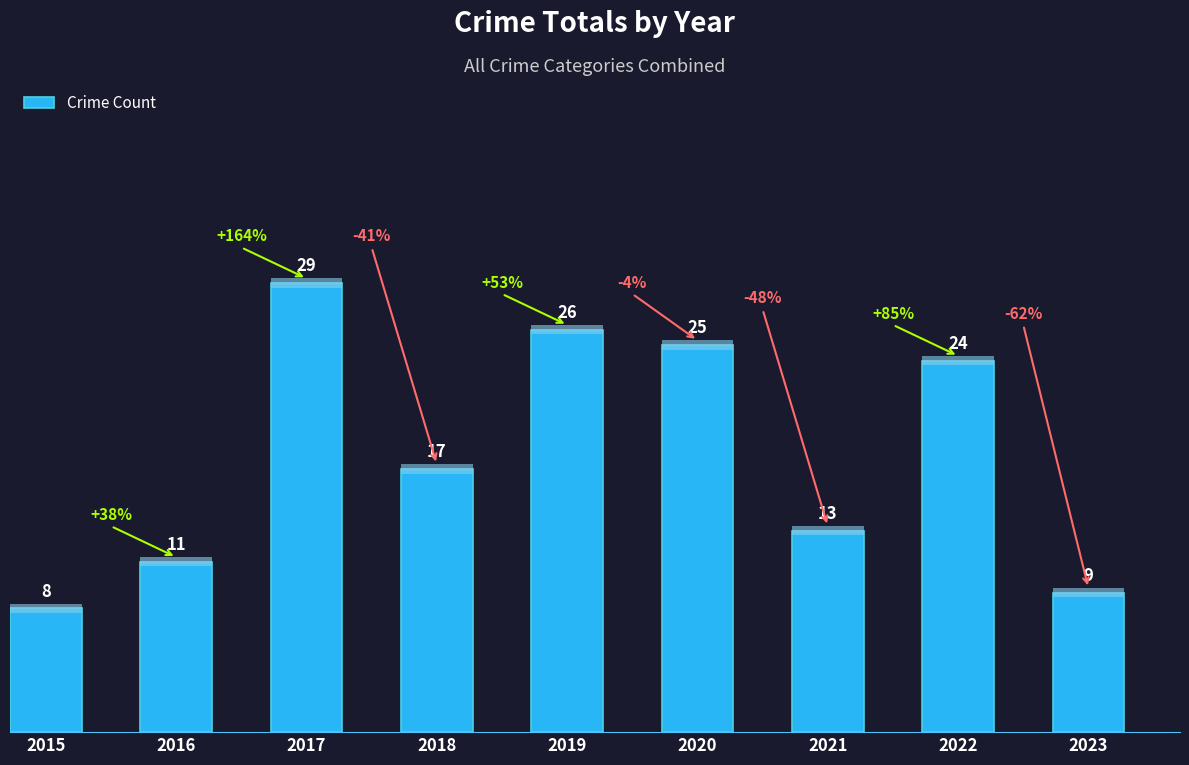

Reading left to right, list all the values displayed in this chart.

2015=8	2016=11	2017=29	2018=17	2019=26	2020=25	2021=13	2022=24	2023=9